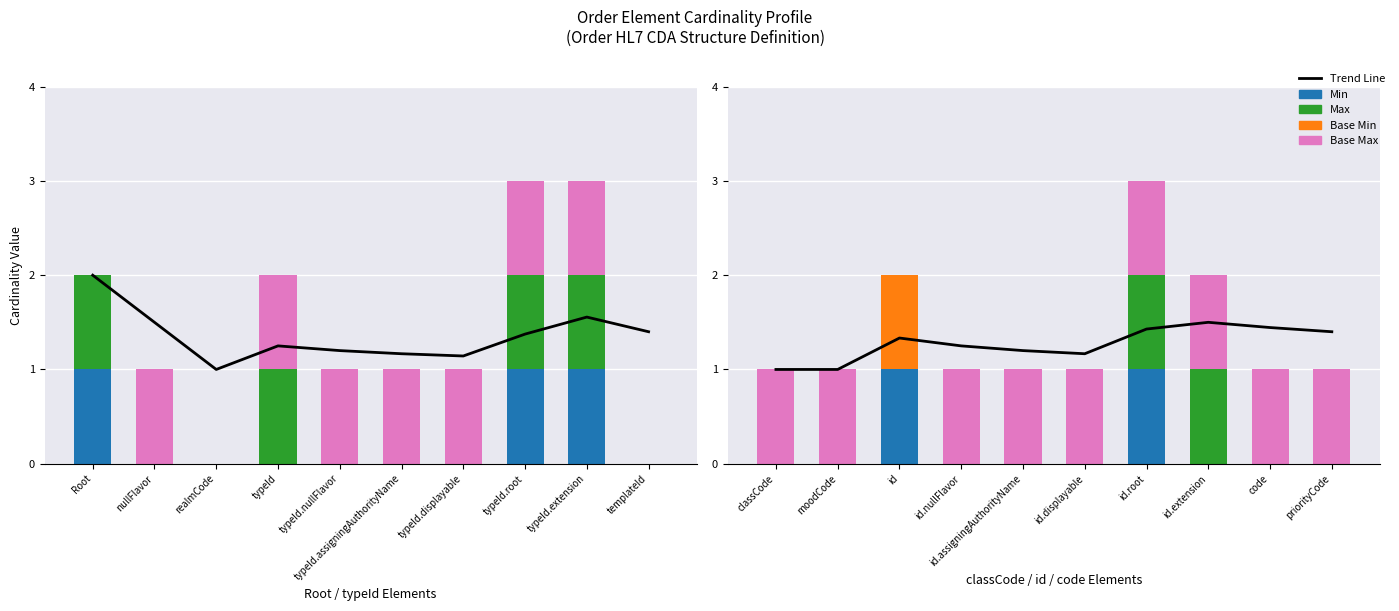

Where is Base Max nearest to the value 0?

id